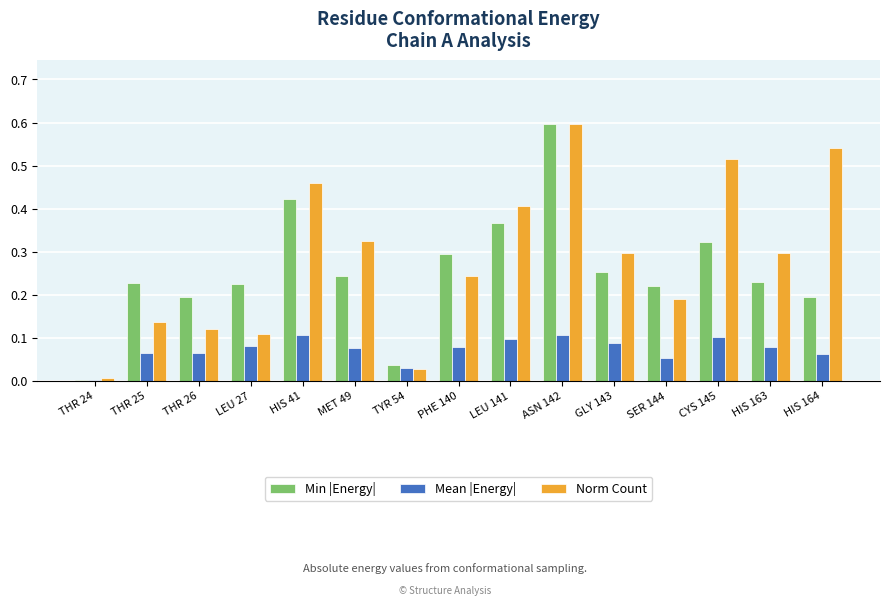

Count the number of data series in this chart.

3